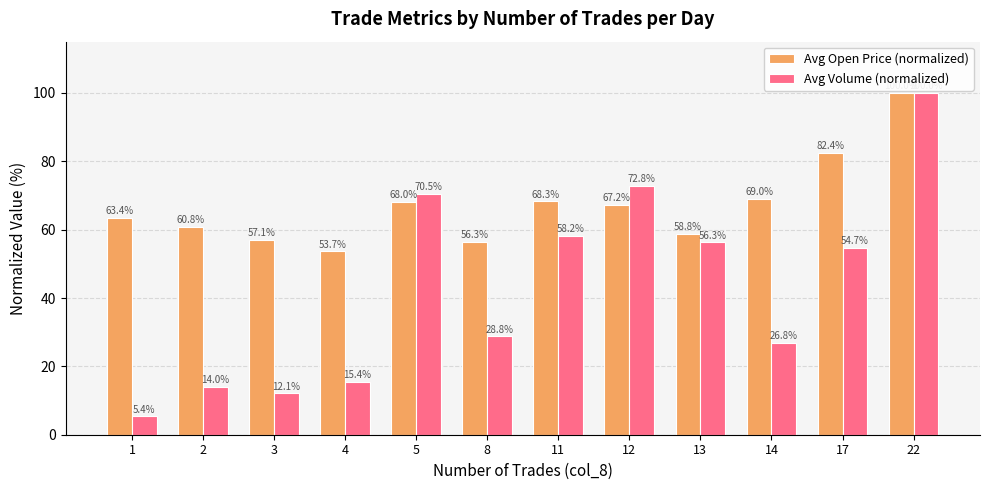

Is the value of Avg Open Price (normalized) at 12 greater than the value of Avg Volume (normalized) at 14?

Yes